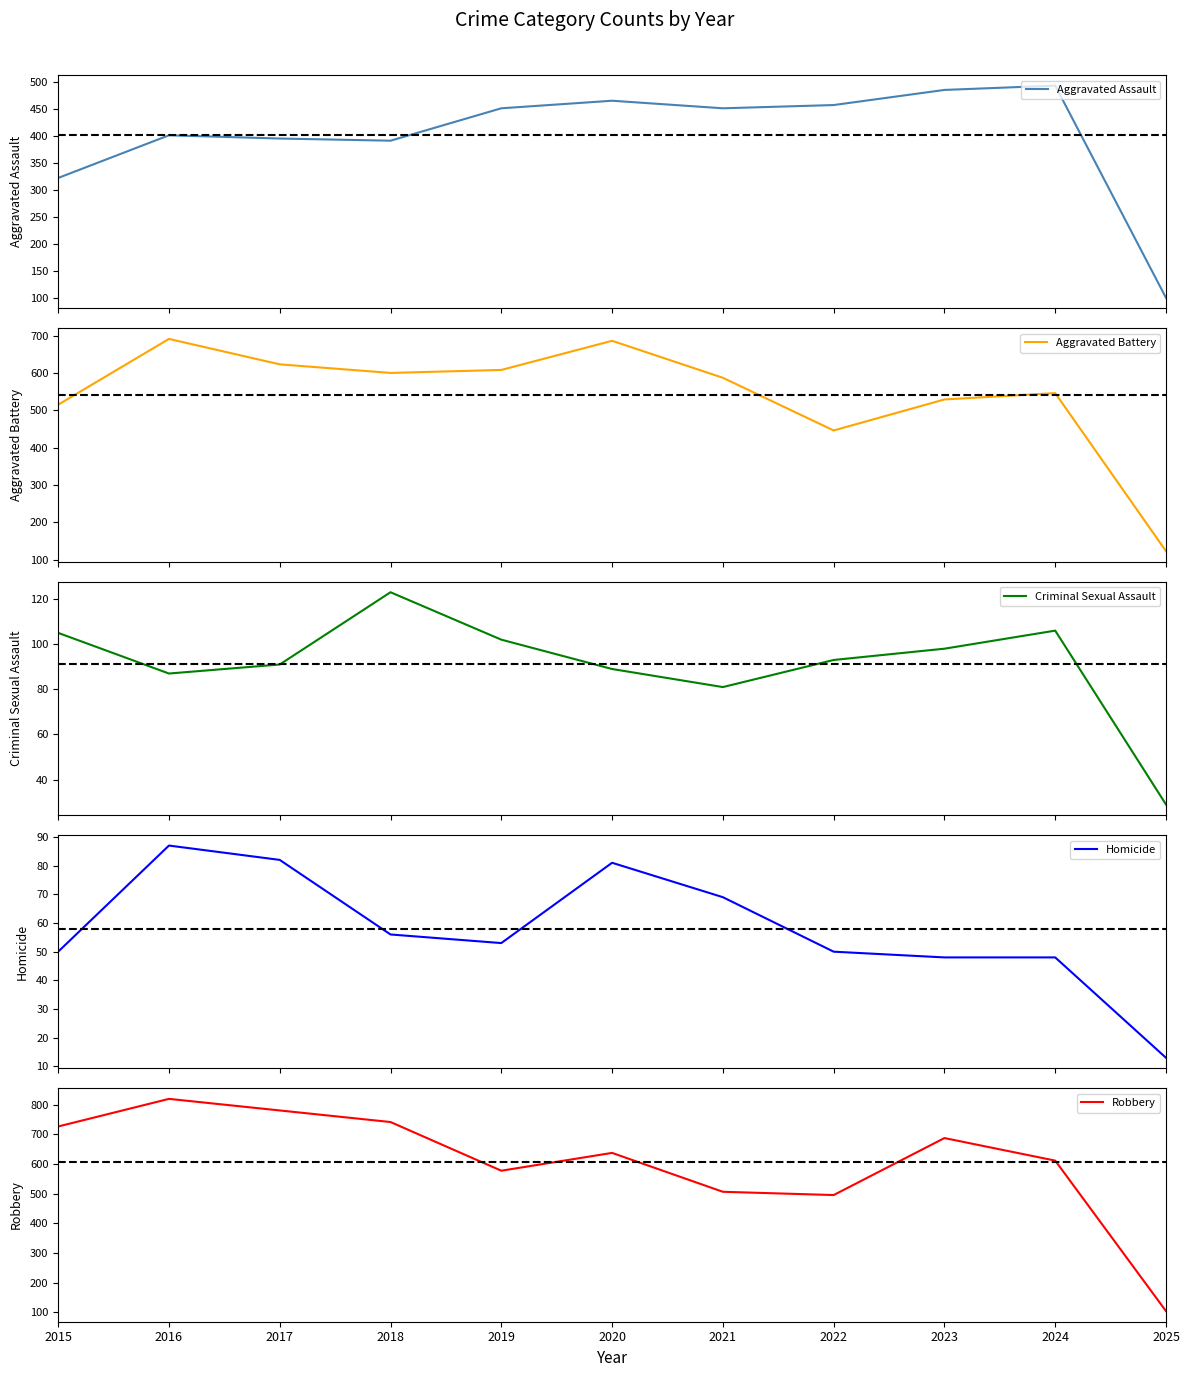

Is the value of Criminal Sexual Assault at 2025 greater than the value of Robbery at 2019?

No